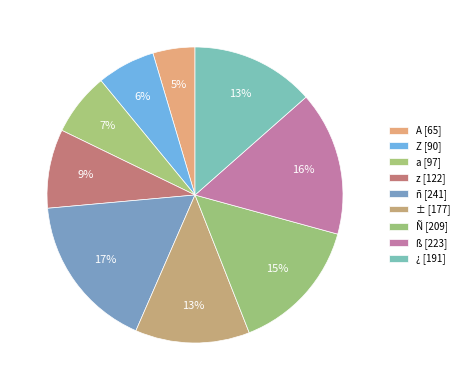

True or false: Z accounts for 14% of the total.

False